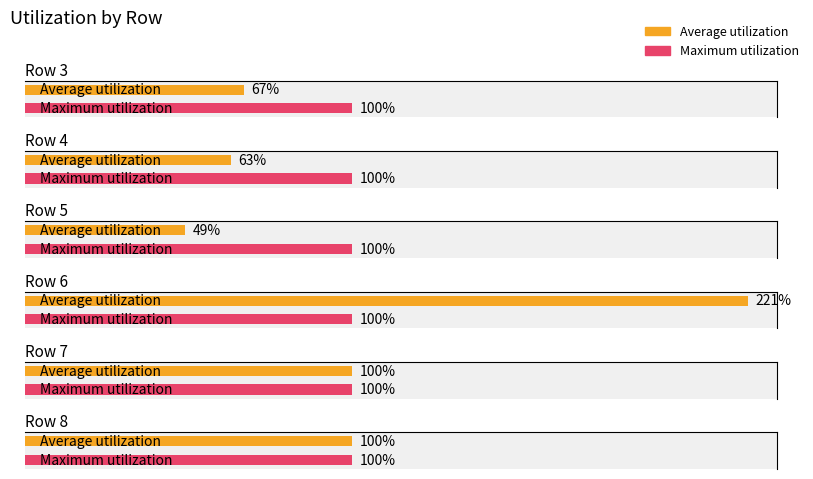

What is the difference between the maximum and second lowest values in the Average utilization series?

158